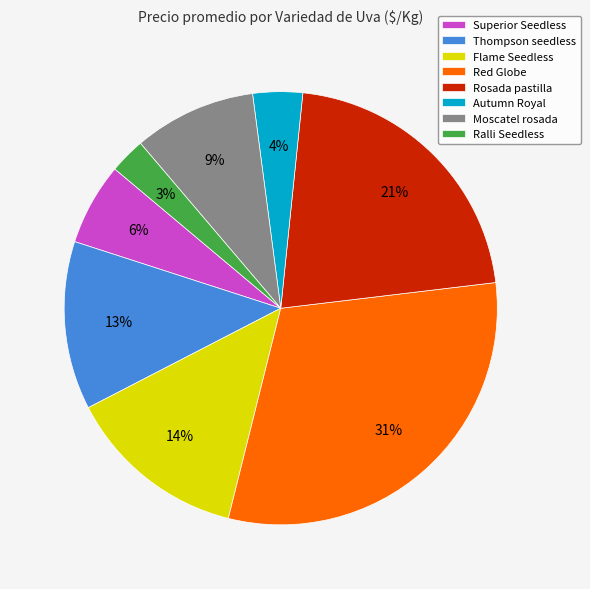

Rank the categories by value from lowest to highest.

Ralli Seedless, Autumn Royal, Superior Seedless, Moscatel rosada, Thompson seedless, Flame Seedless, Rosada pastilla, Red Globe